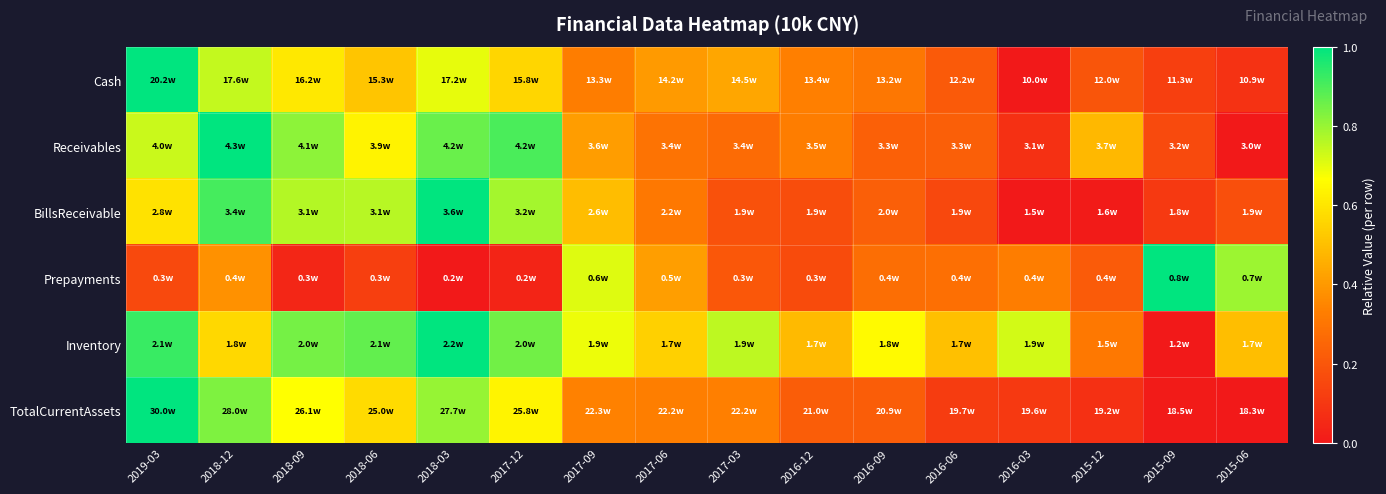

Rank the series at 2018-12 from lowest to highest value.

Prepayments, Inventory, Cash, TotalCurrentAssets, BillsReceivable, Receivables